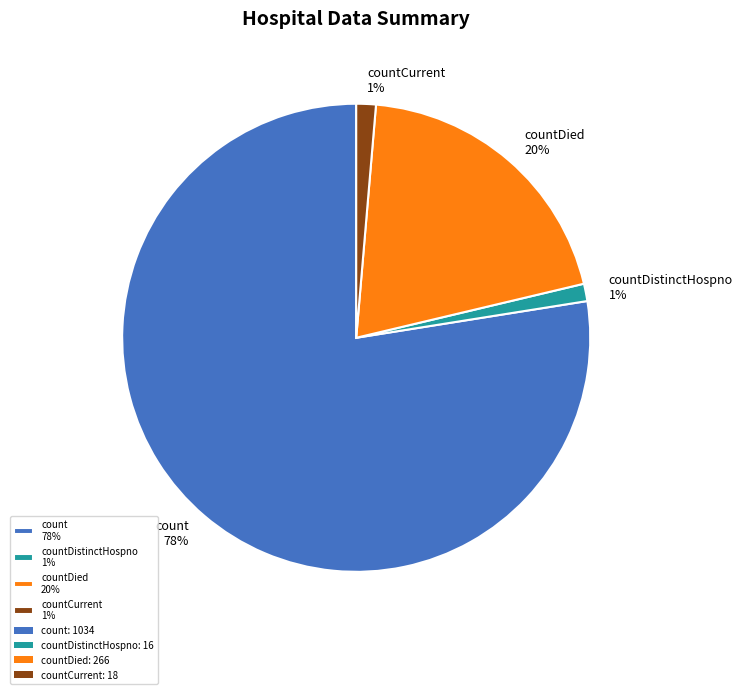

Count the number of slices in the pie.

4